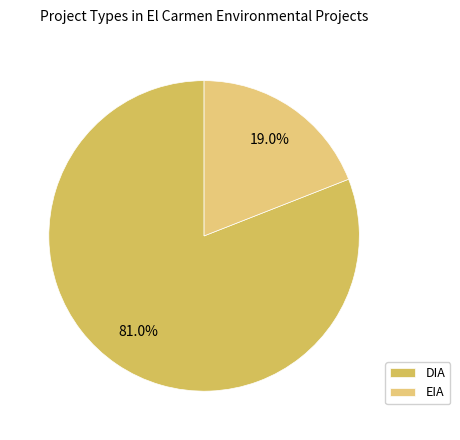

To the nearest percent, what portion does EIA represent?

19%